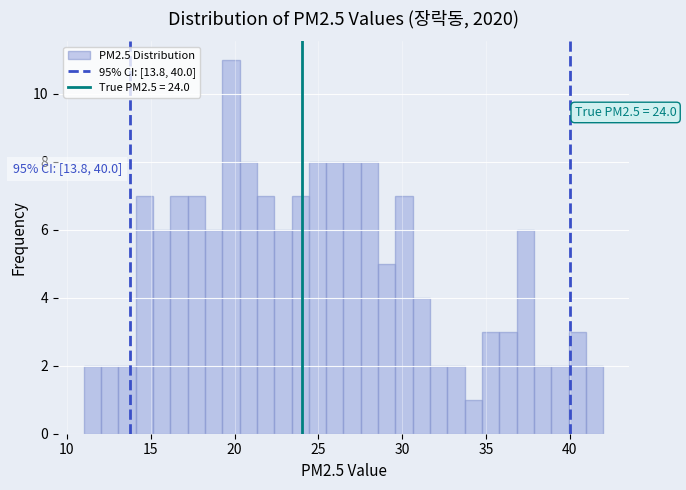

Around what value on the x-axis is the tallest bar? Give the approximate position of its centre, as read against the axis.

20.0